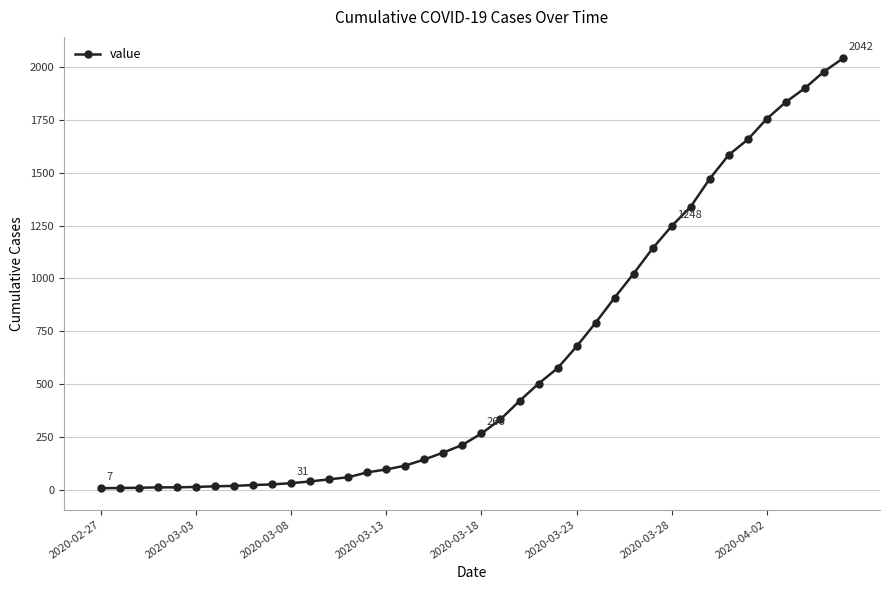

What is the maximum value shown in the chart?

2042